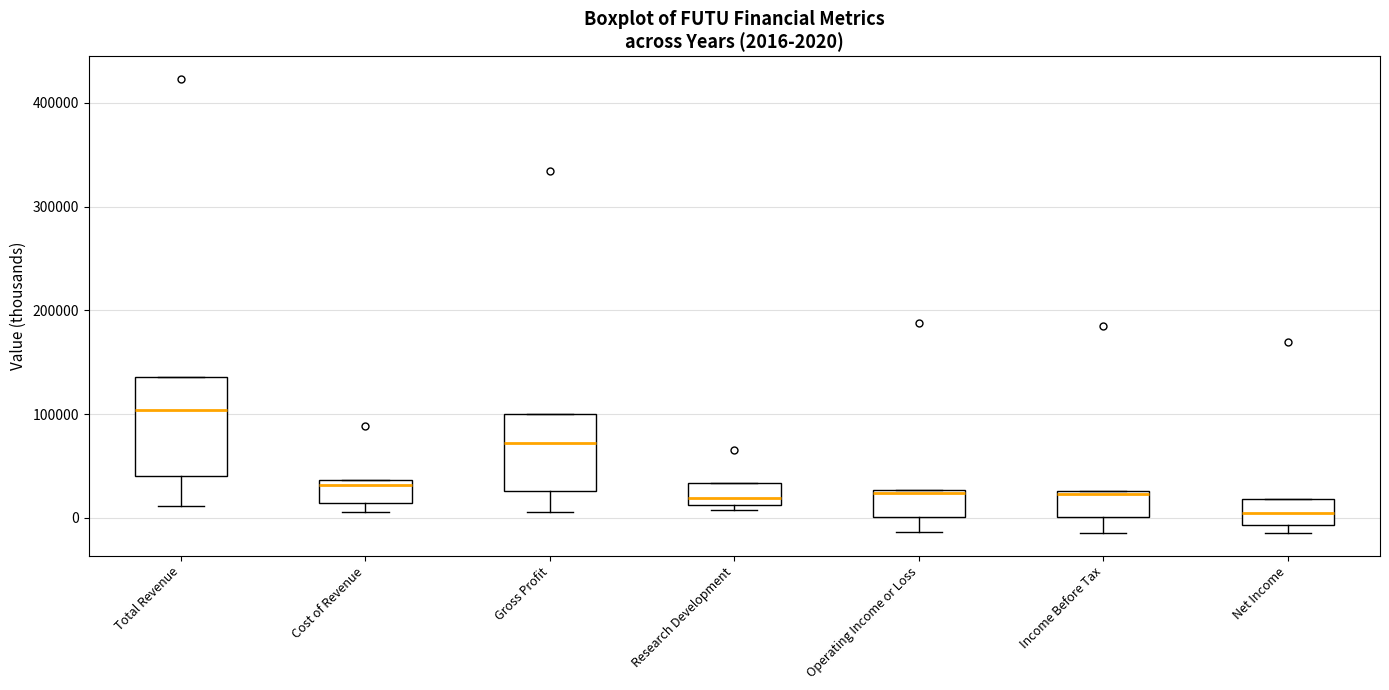

Comparing the boxes themselves (not the whiskers), which one is the tallest?

Total Revenue